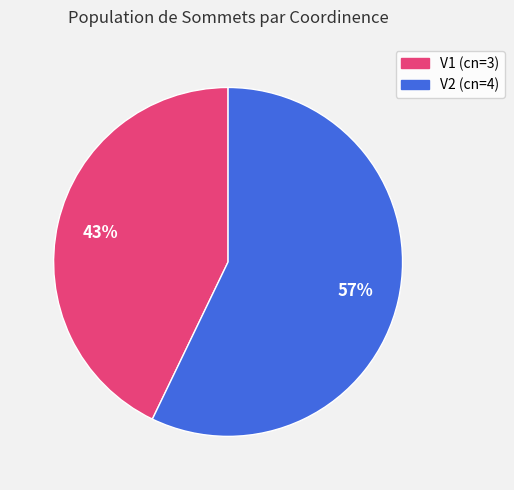

Rank the categories by value from highest to lowest.

V2, V1